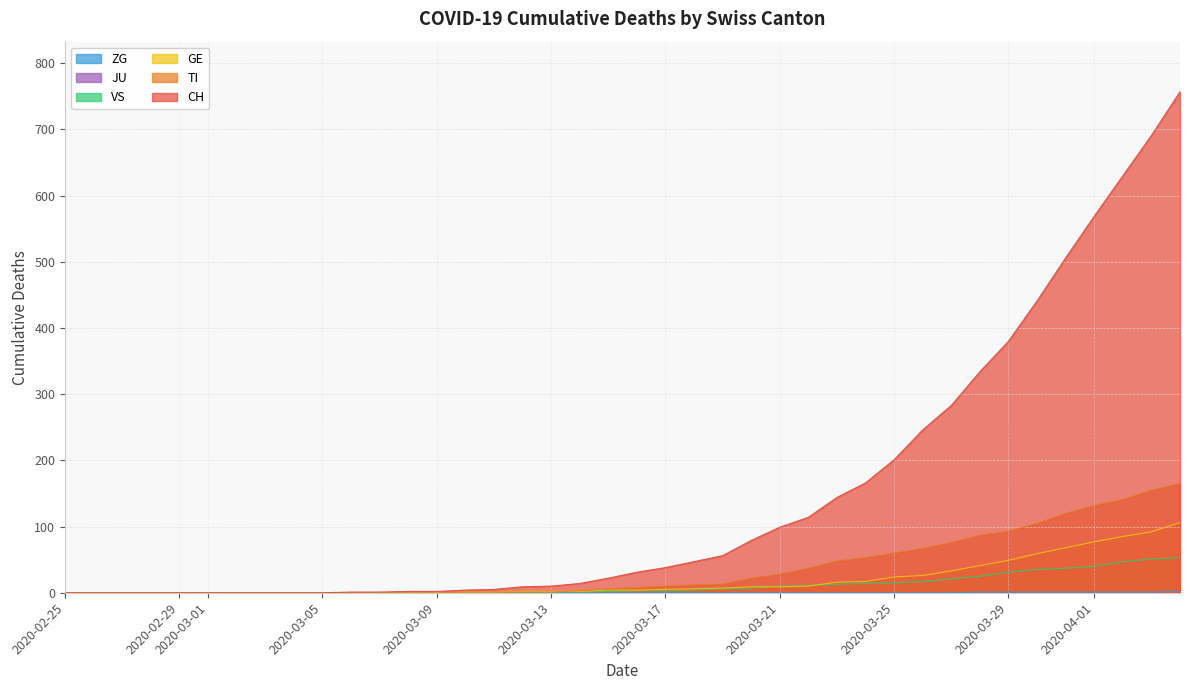

What is the difference between the maximum and minimum values in the CH series?

757